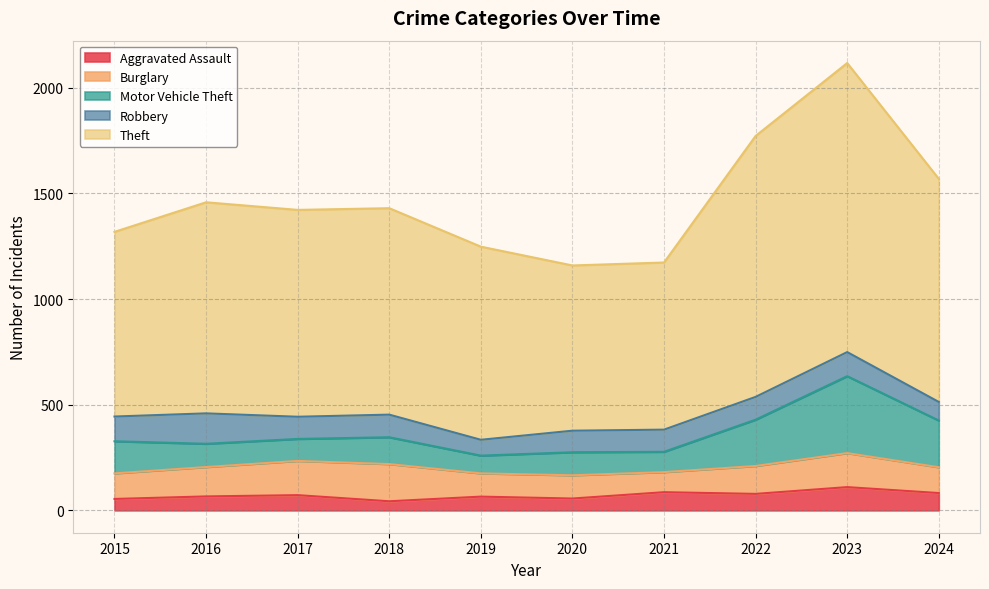

Where is the first local maximum for Burglary?

2018